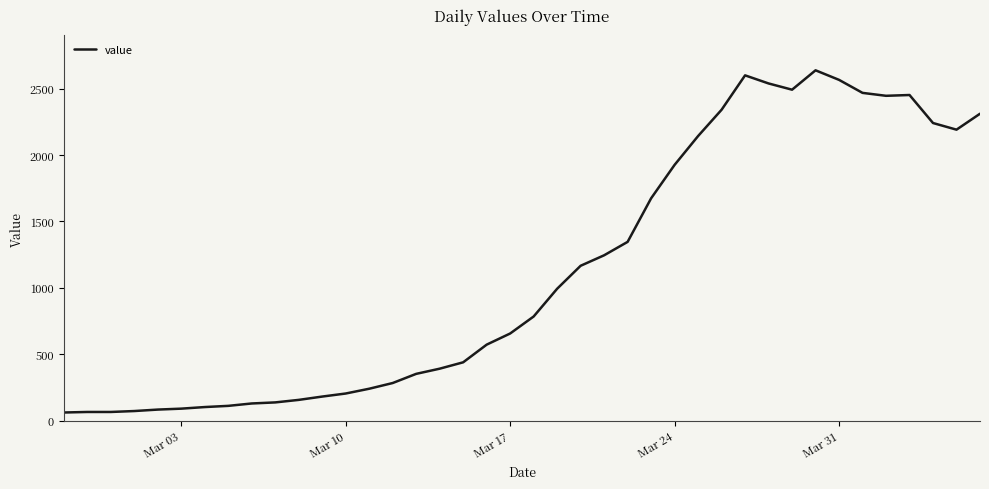

Does the chart display data point markers on the line(s)?

No